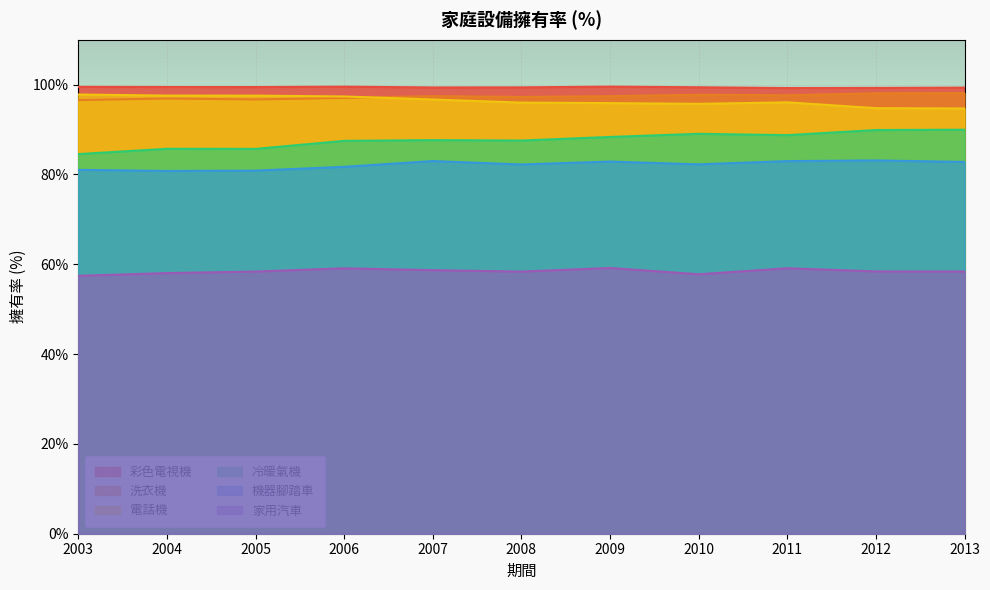

What is the sum of the 家用汽車 values at 2011 and 2009?

118.3